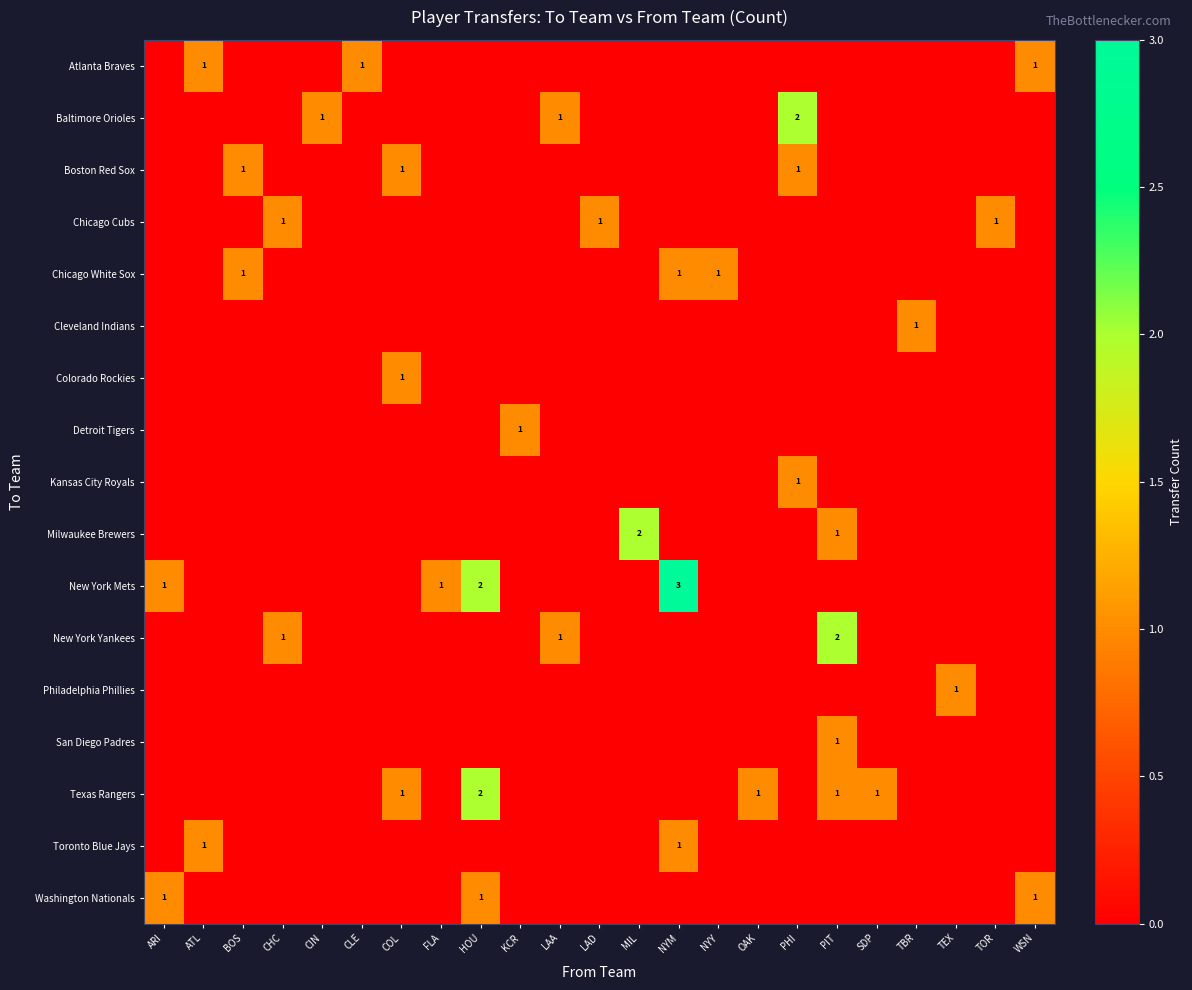

The value of New York Mets at NYM is 3. True or false?

True